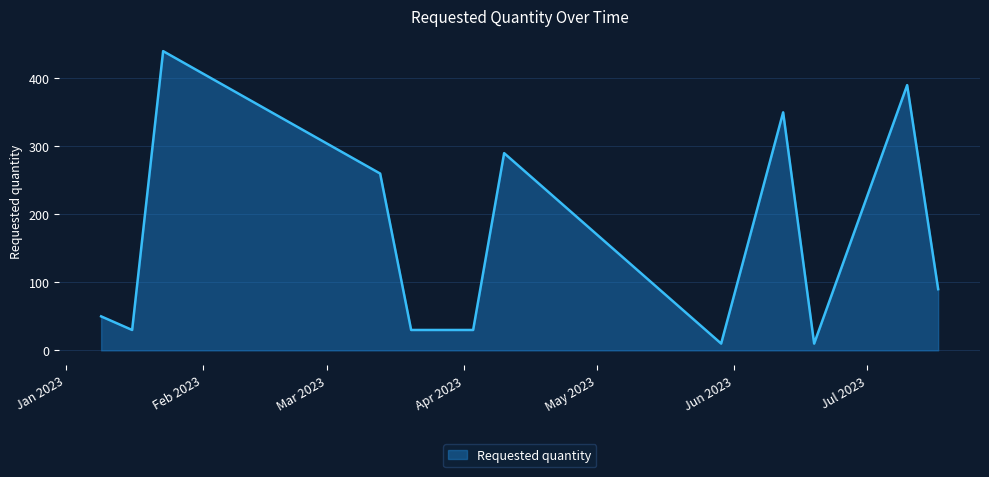

What is the greatest value displayed?

440